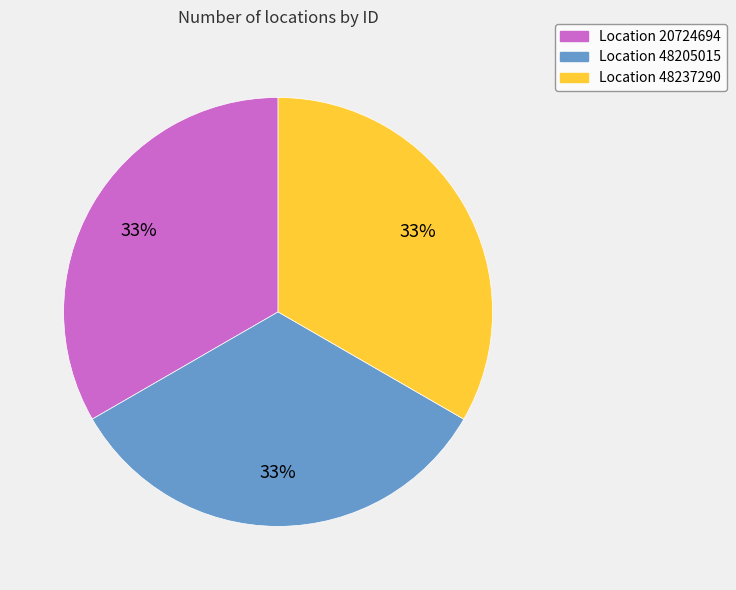

To the nearest percent, what portion does Location 20724694 represent?

33%